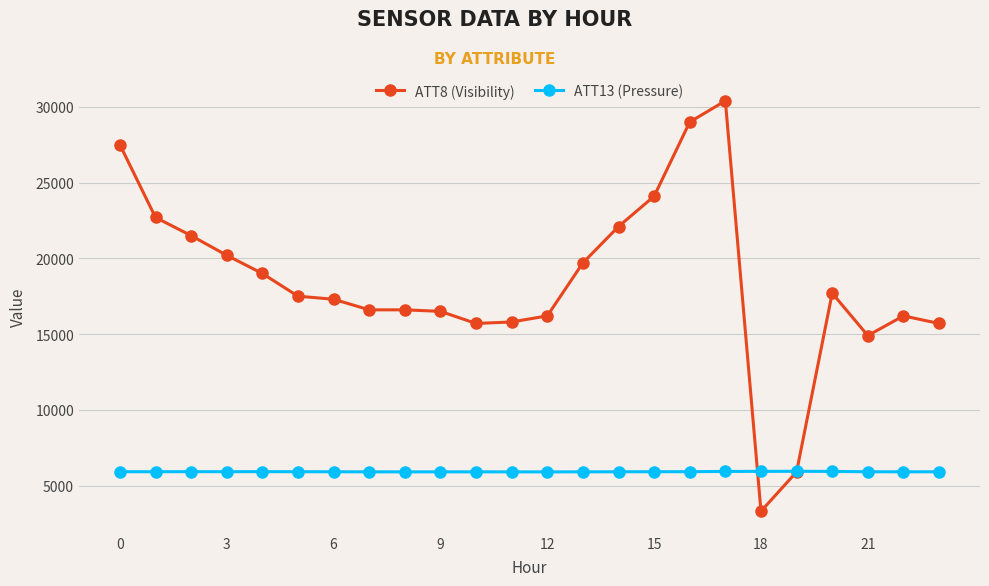

List the series in order of their peak value, lowest first.

ATT13 (Pressure), ATT8 (Visibility)